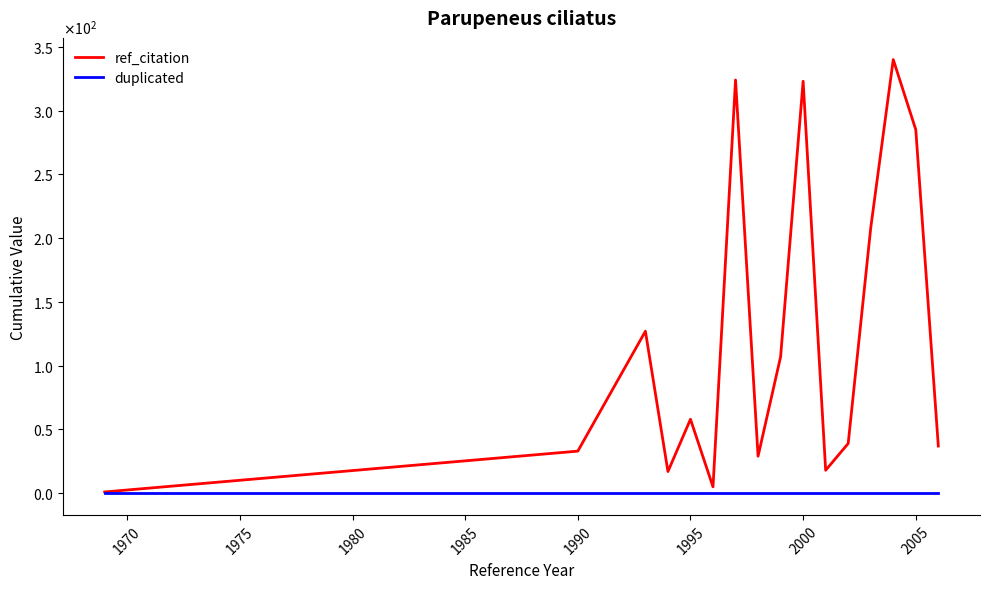

Is this an area chart (filled region under the line)?

No